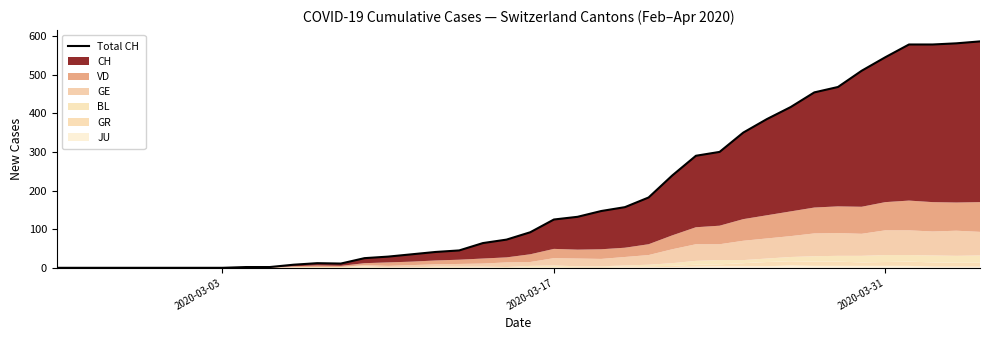

True or false: the data shows 116 at 29.

False